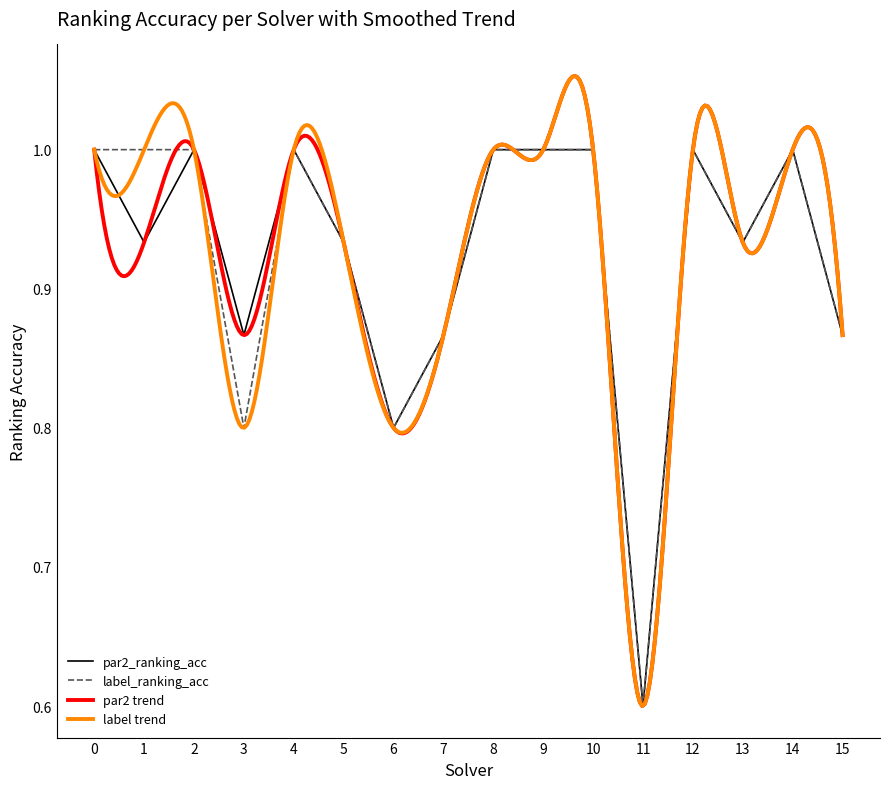

Which series has the largest total across all categories?

par2_ranking_acc